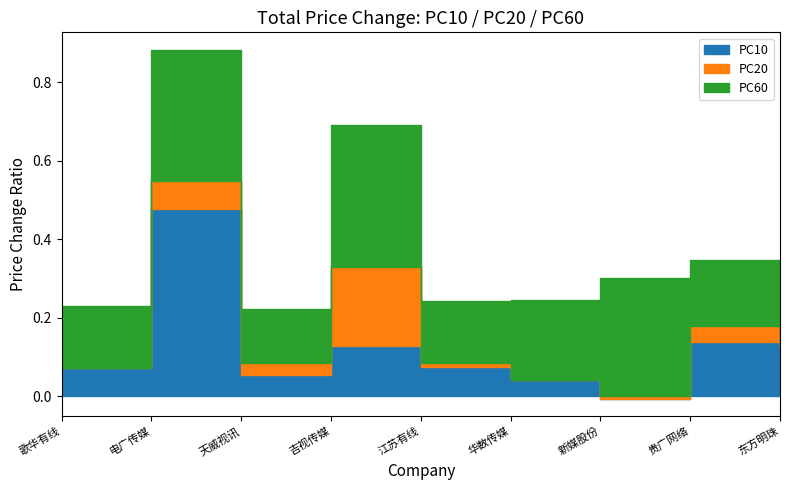

Rank the categories by PC10 value from highest to lowest.

电广传媒, 贵广网络, 吉视传媒, 东方明珠, 江苏有线, 歌华有线, 天威视讯, 华数传媒, 新媒股份